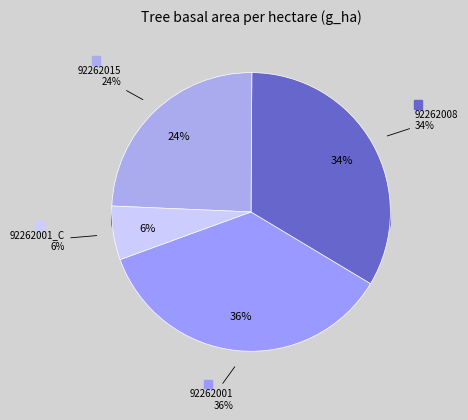

Between 92262015 and 92262001_C, which is larger?

92262015